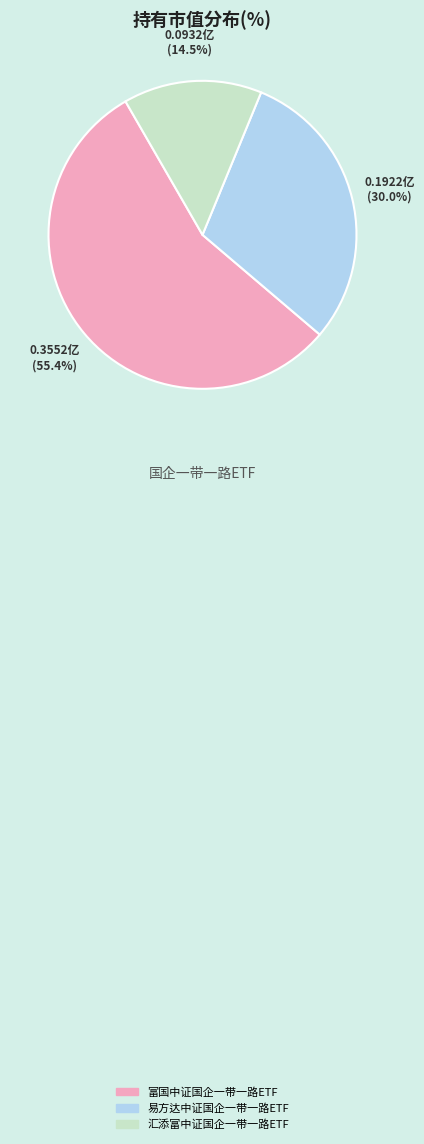

What is the largest slice in the pie chart?

富国中证国企一带一路ETF